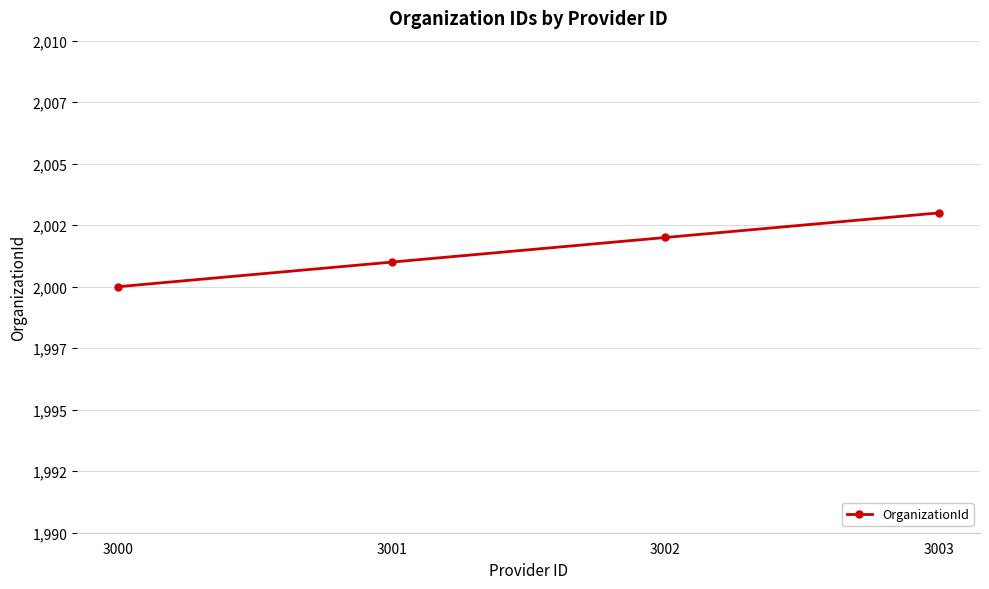

Does the chart display data point markers on the line(s)?

Yes